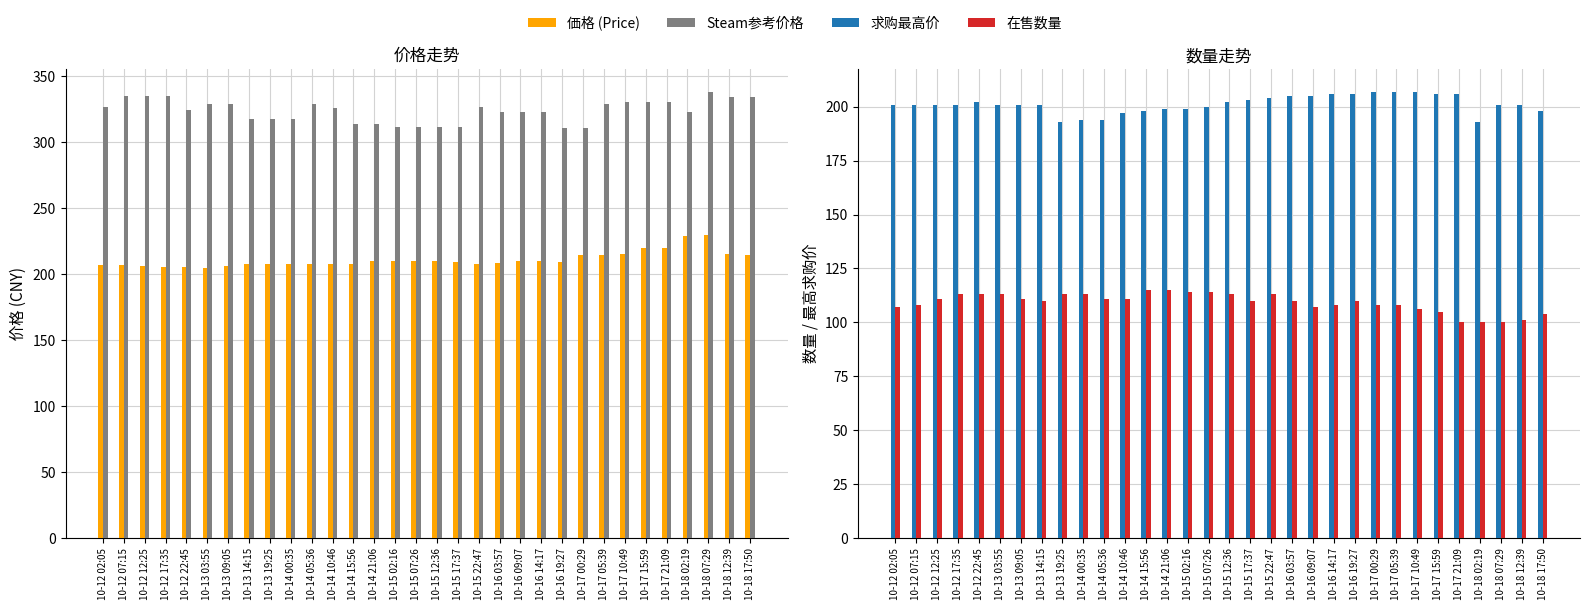

Is it true that 求购最高价 equals 207.0 at 10-17 05:39?

True